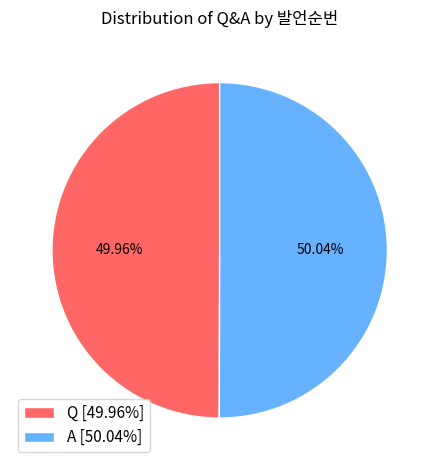

What percentage is NOT represented by Q?

50.0%